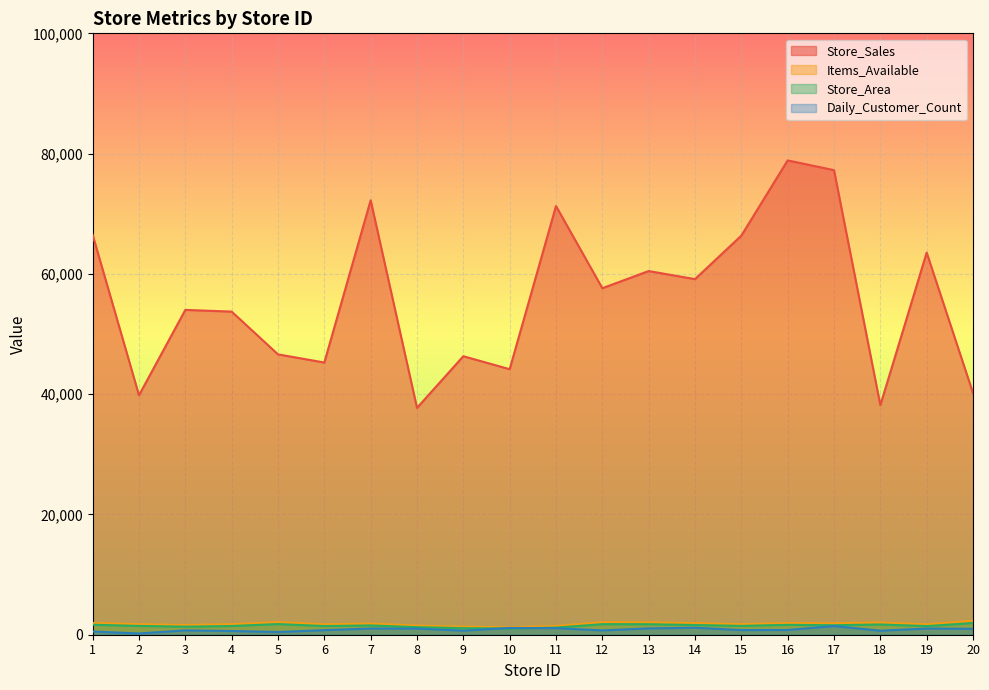

Where is the first local minimum for Store_Area?

3